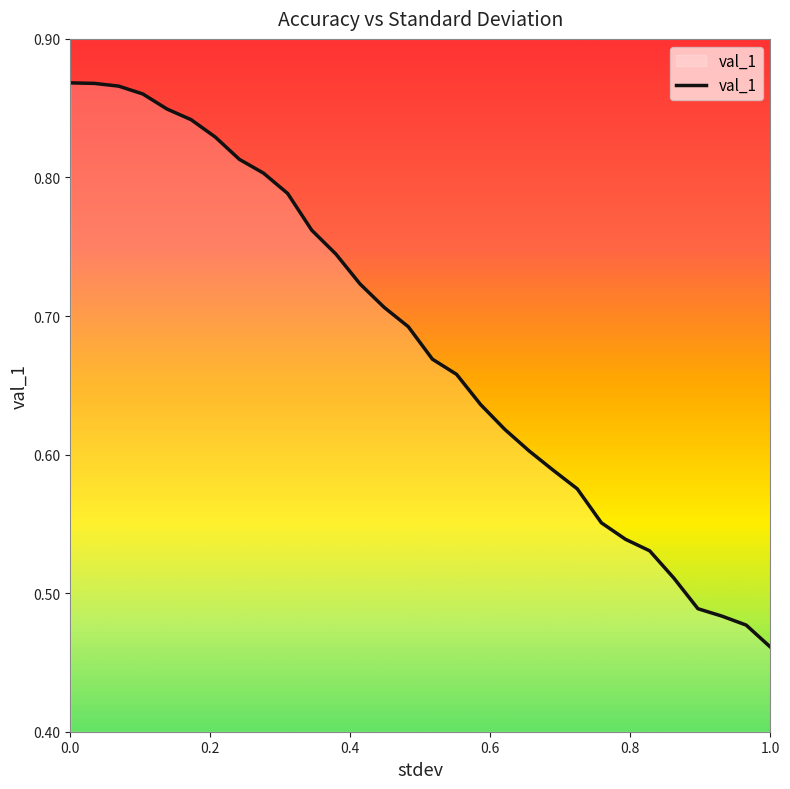

What is the difference between the second highest and second lowest values?

0.4